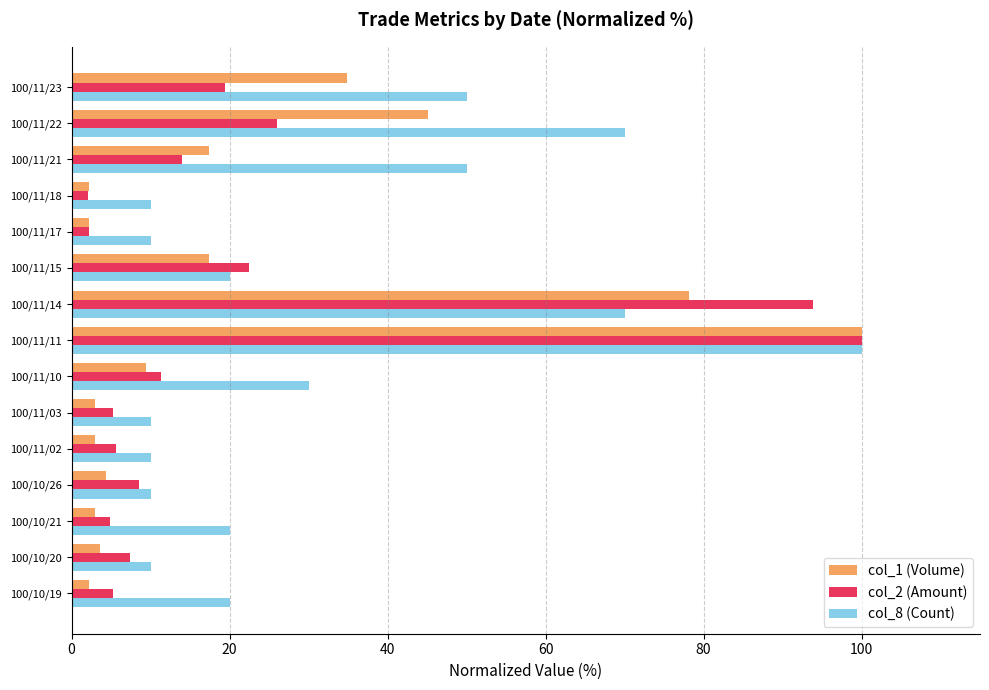

Is the value of col_2 (Amount) at 100/11/22 greater than the value of col_8 (Count) at 100/10/21?

Yes